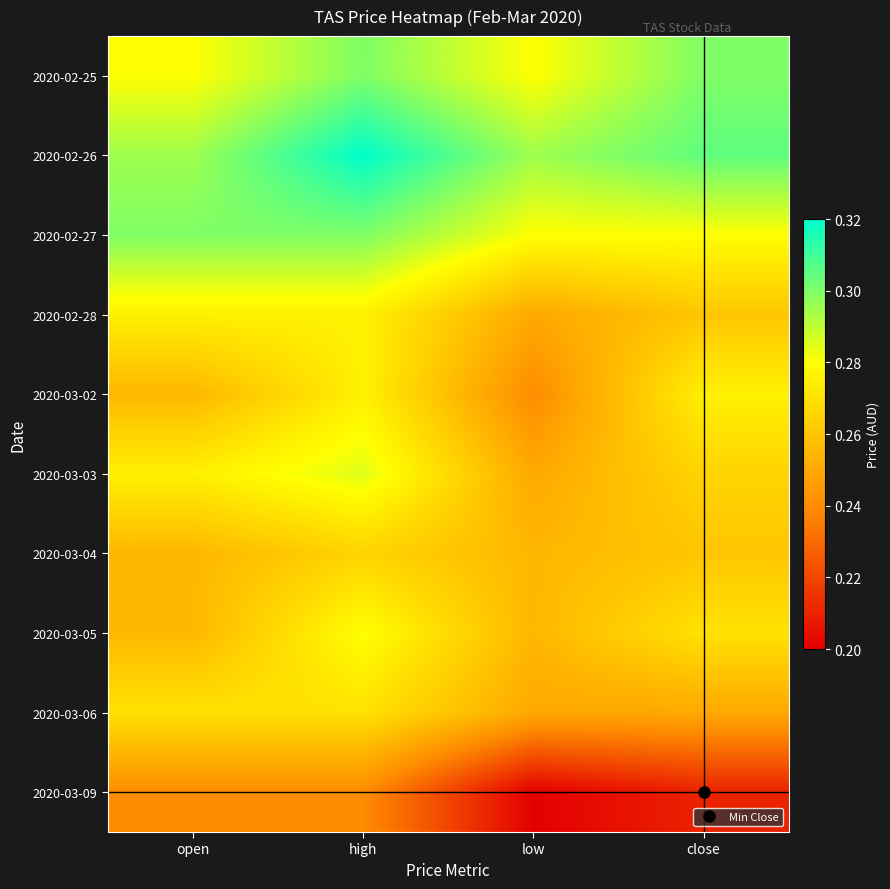

What is the total value across all series at close?

2.7